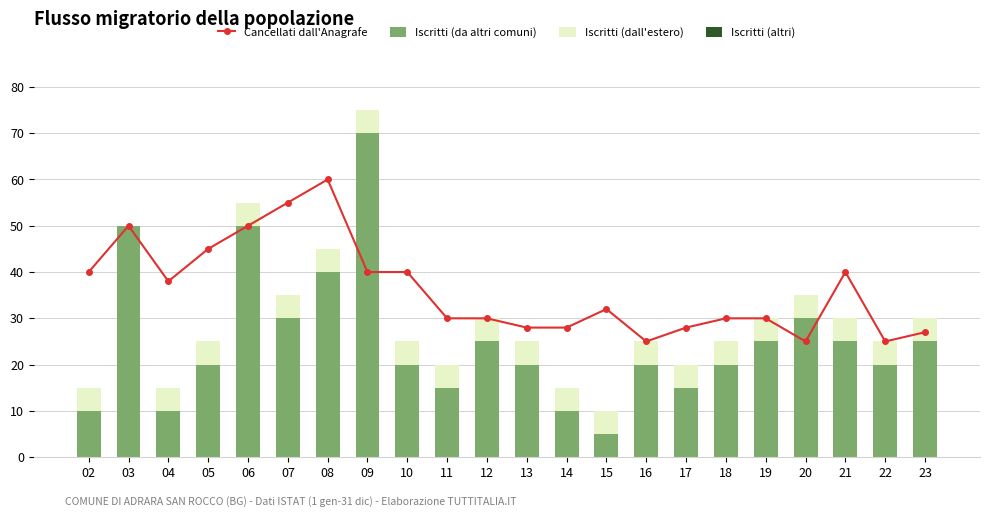

What is the lowest value of the Cancellati dall'Anagrafe series?

25